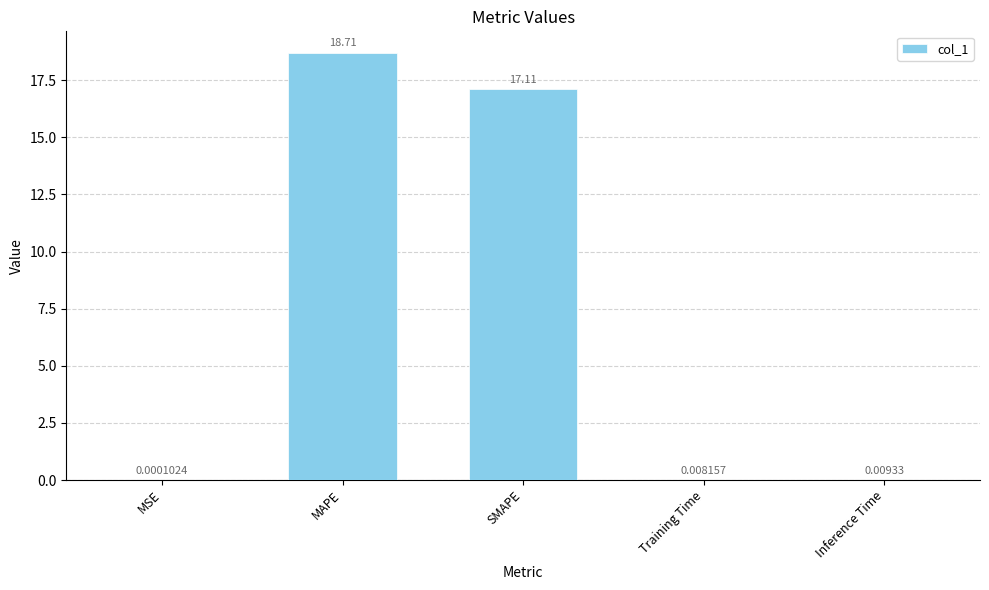

The value at SMAPE is 30.8. True or false?

False